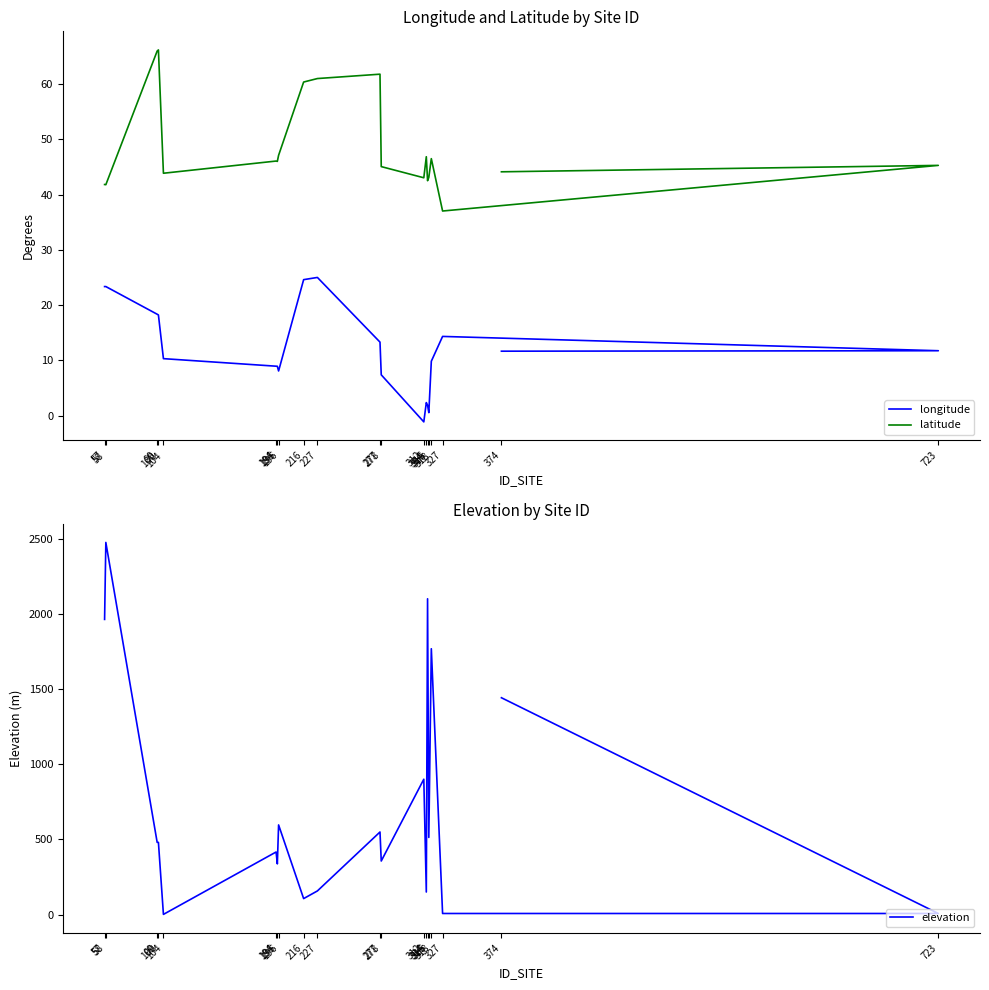

What is the sum of all longitude values?

241.0